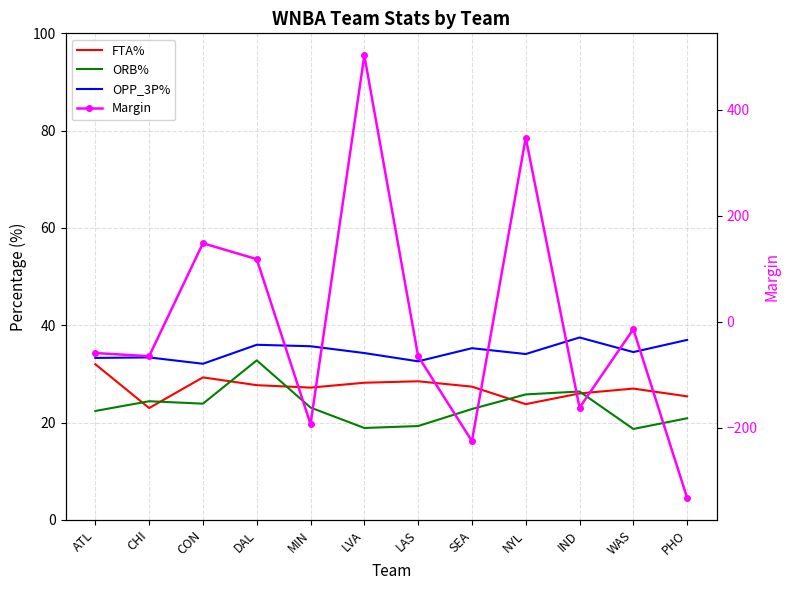

Which category has the lowest value in the Margin series?

PHO